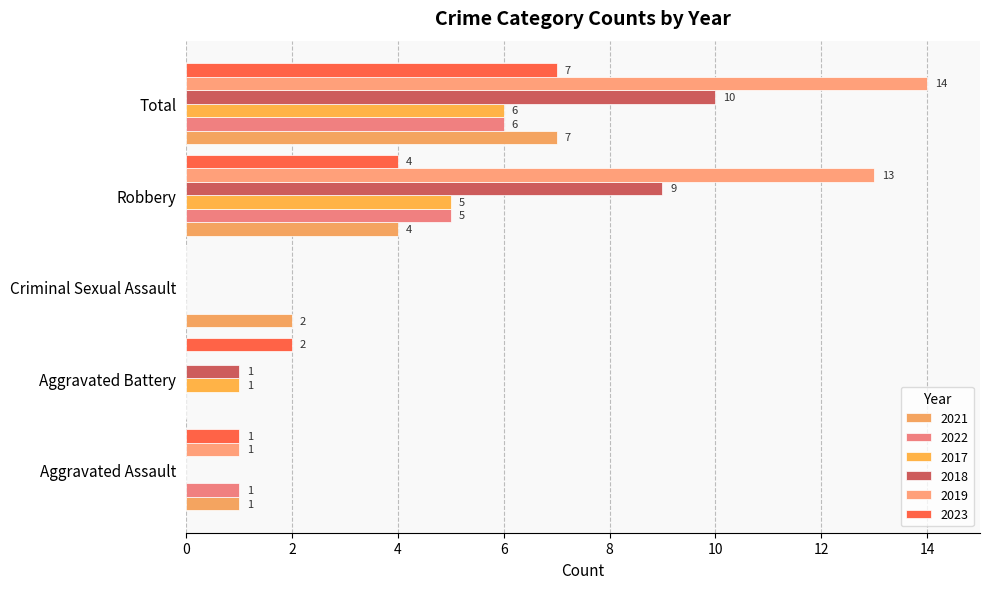

What is the average value of the 2022 series?

2